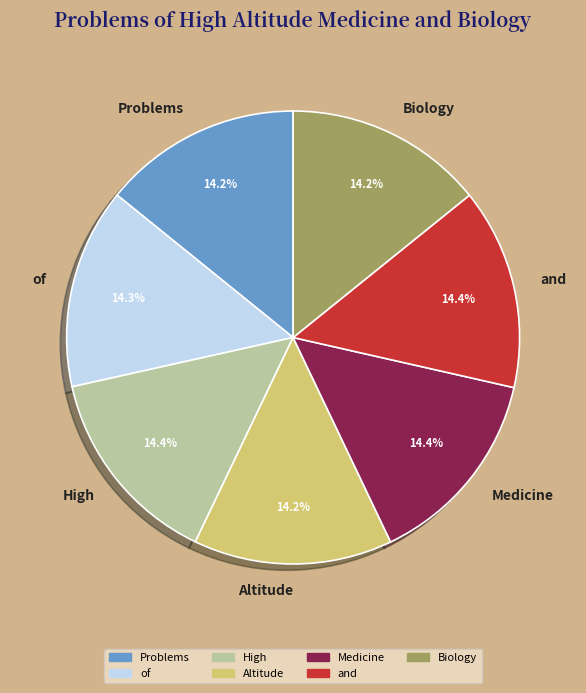

True or false: of accounts for 23% of the total.

False